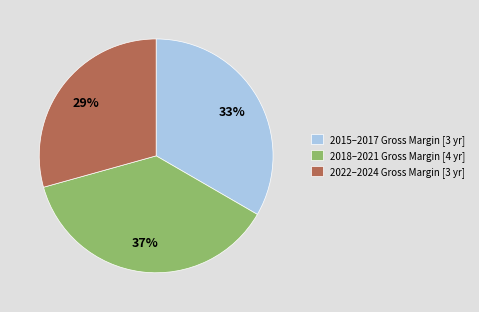

True or false: 2022–2024 Gross Margin [3 yr] accounts for 29% of the total.

True